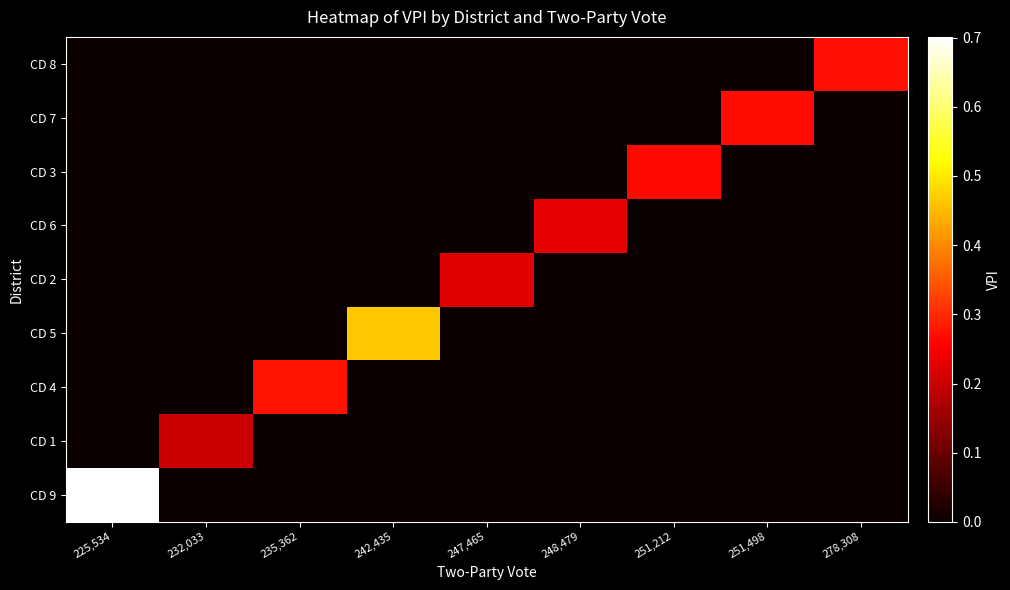

At how many categories does at least one series exceed 0?

9